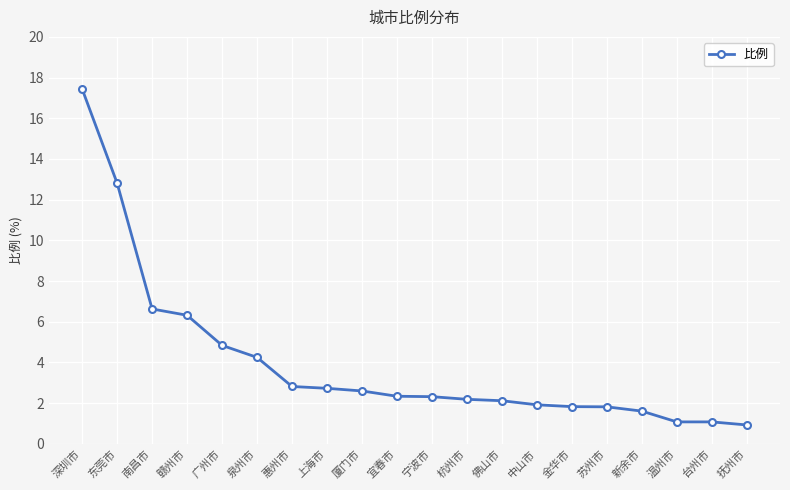

Count the number of data series in this chart.

1